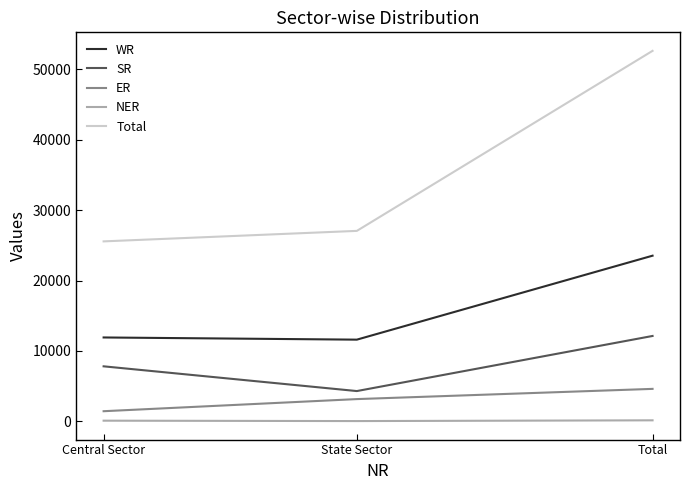

The Total series shows 27049 at State Sector. True or false?

True